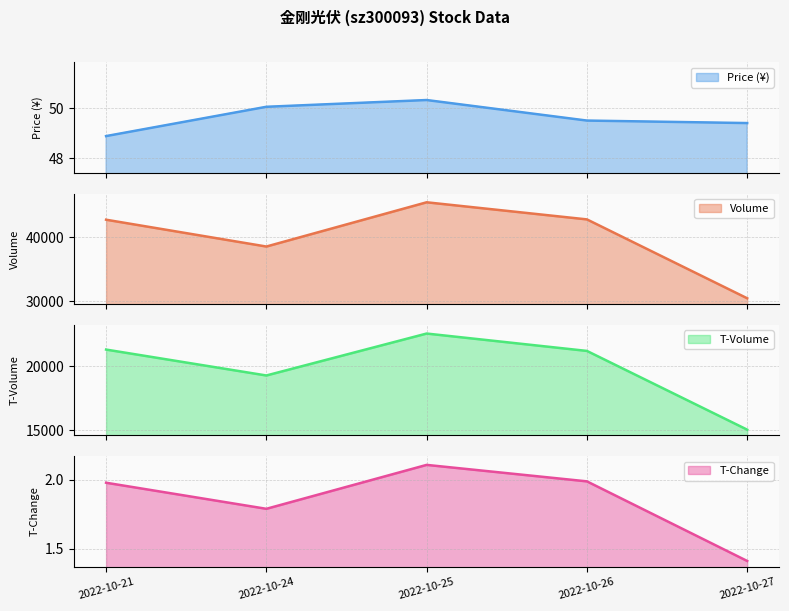

How many categories are shown in the chart?

5